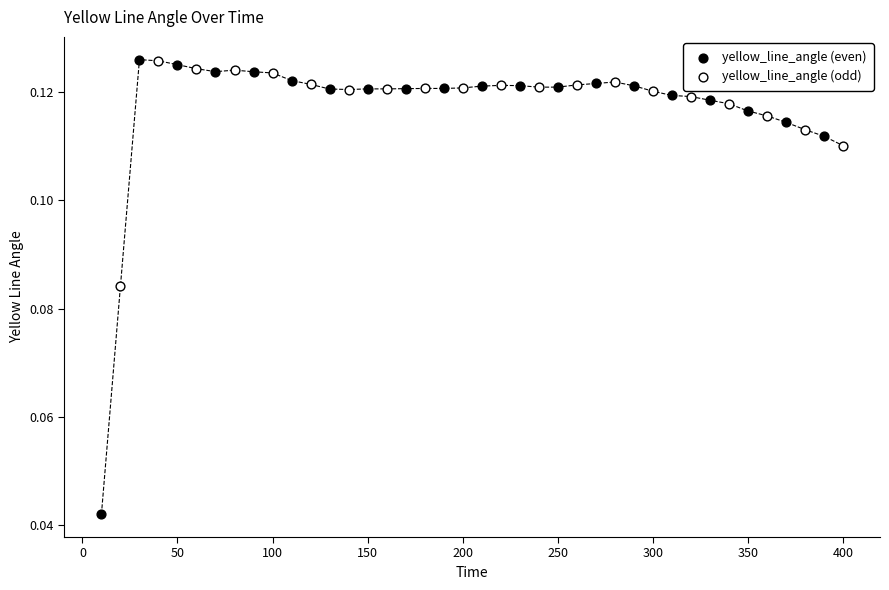

Which series contains the lowest Y value?

yellow_line_angle (even)